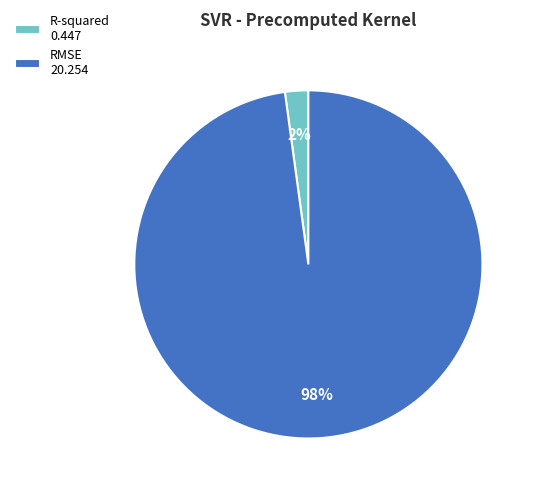

What is the smallest slice in the pie chart?

R-squared